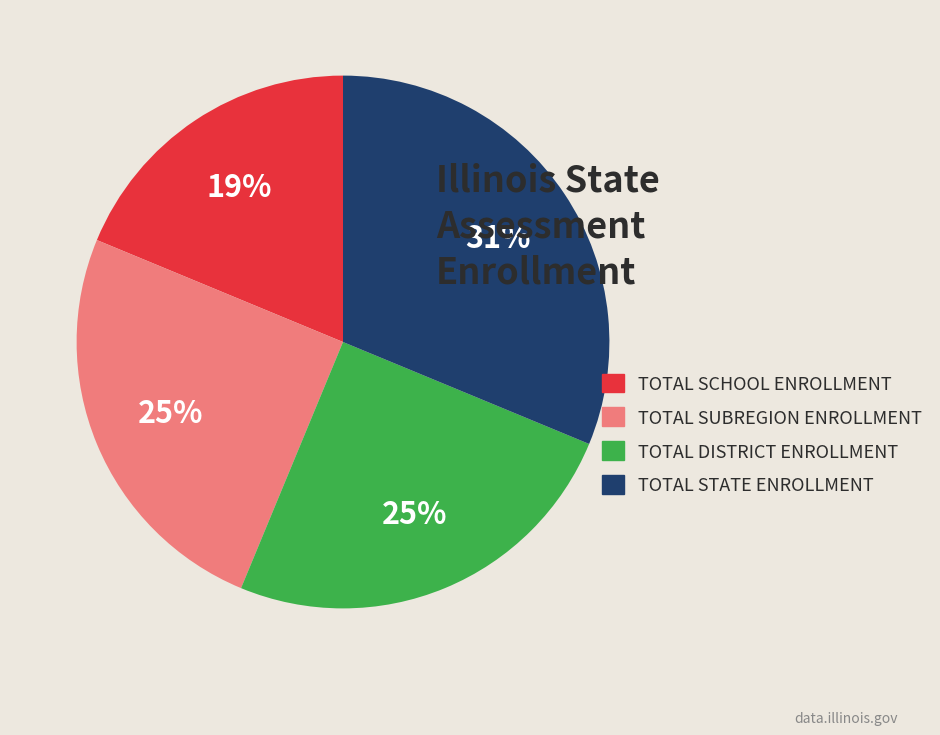

Does any single category account for the majority?

No